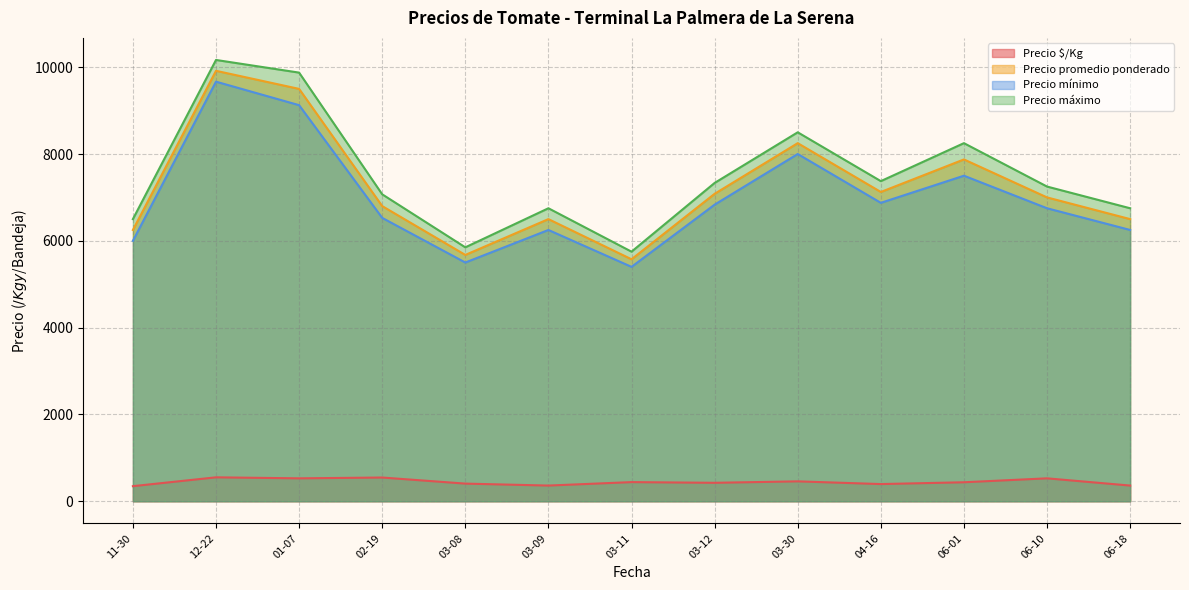

What is the greatest value displayed?

10166.7